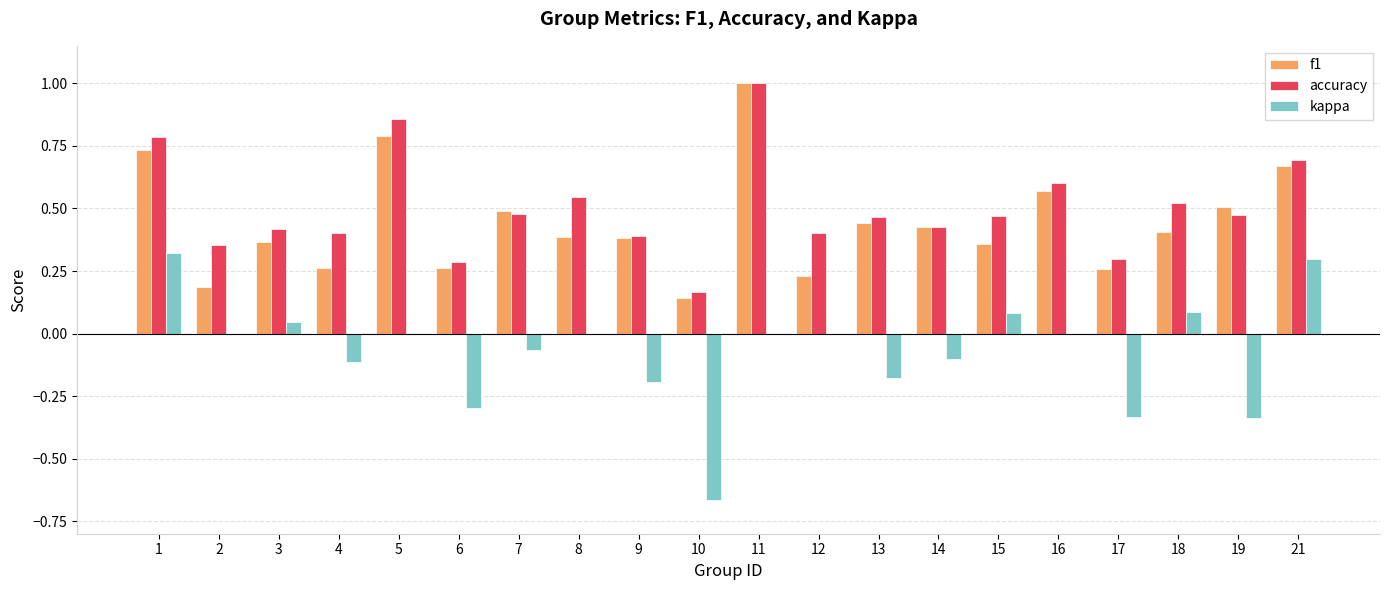

Between 1 and 5, which series saw the biggest shift?

kappa